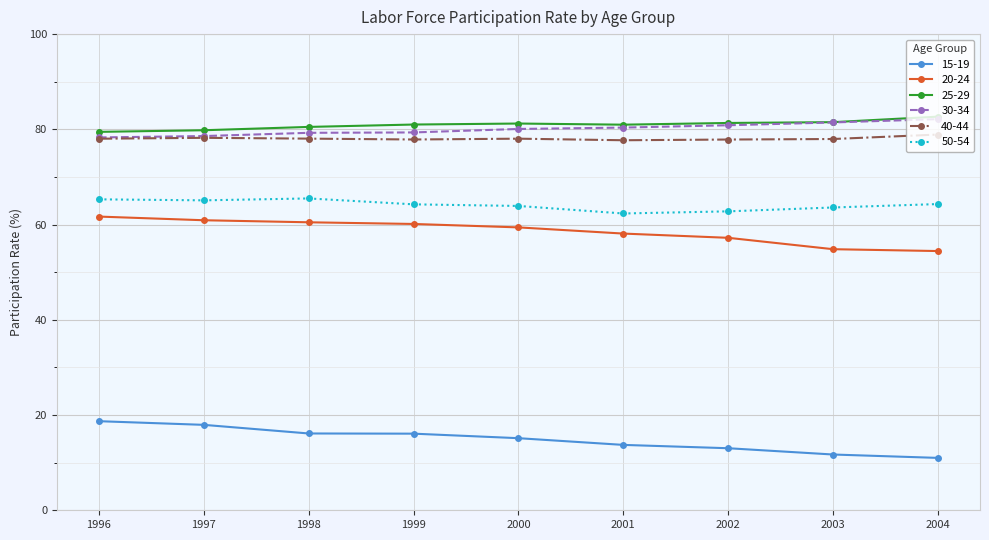

The value of 25-29 at 1999 is 24.8. True or false?

False